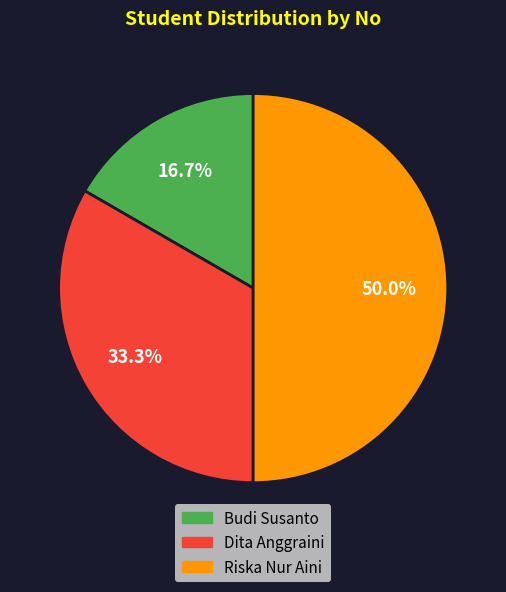

What is the total percentage of Budi Susanto and Riska Nur Aini?

66.7%